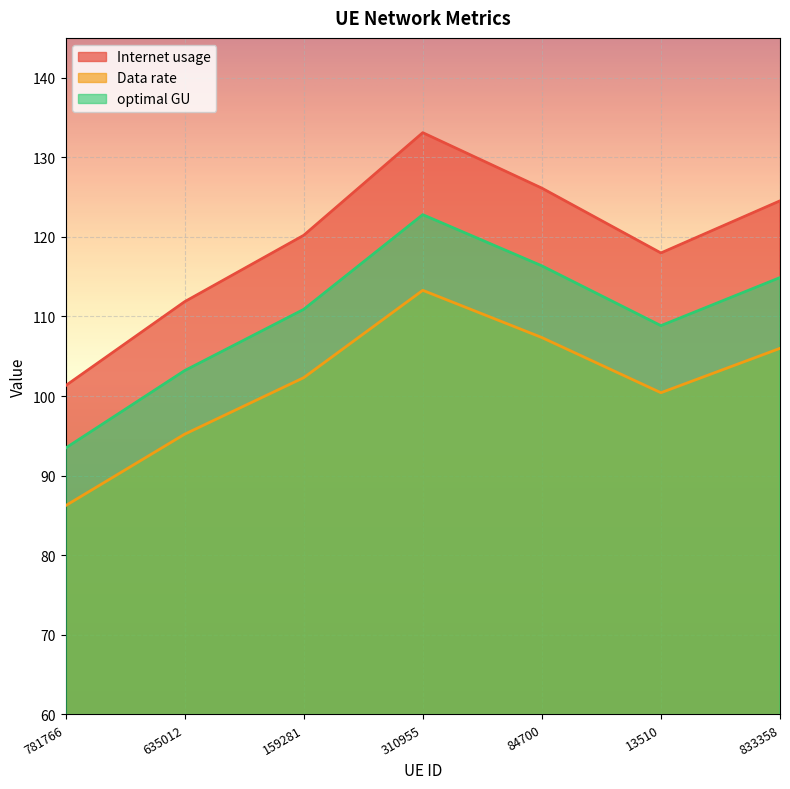

Which category has the highest value across all series?

310955